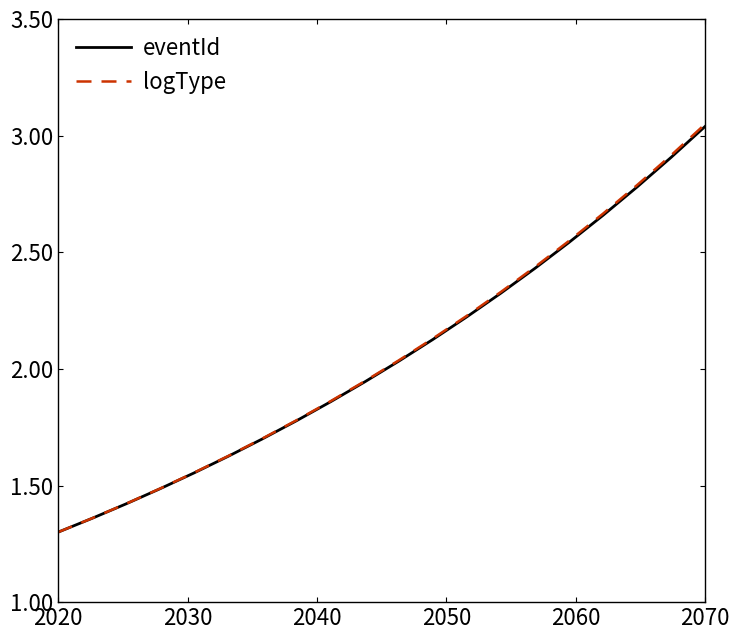

Which series has the widest spread of values?

logType